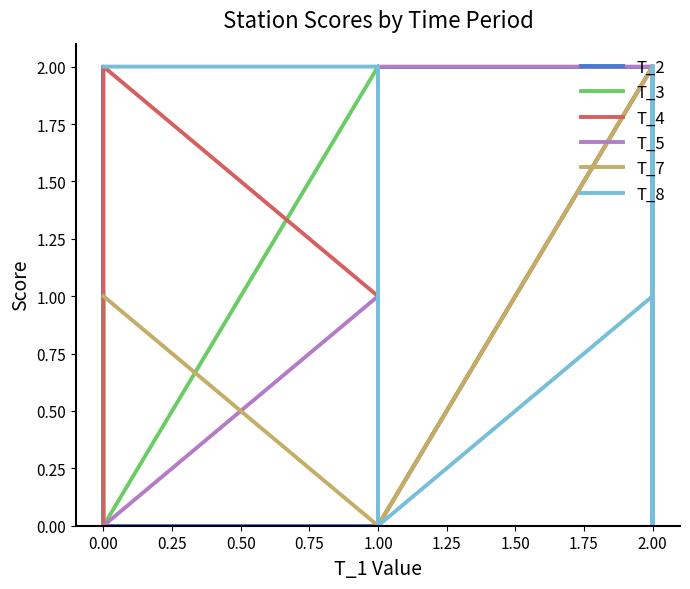

How many data points in T_5 are above 1?

9